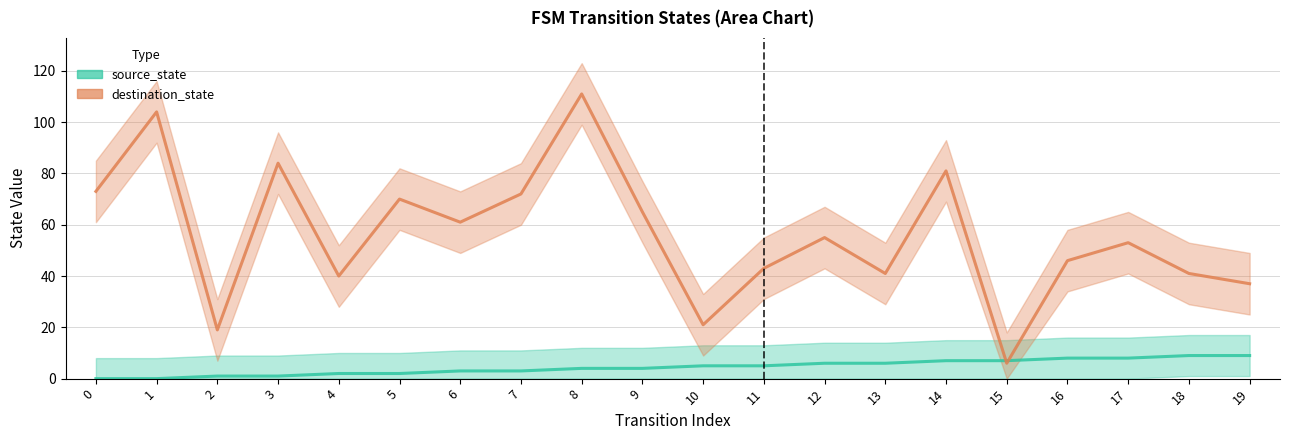

Which series ends up on top after the final intersection of destination_state and source_state?

destination_state